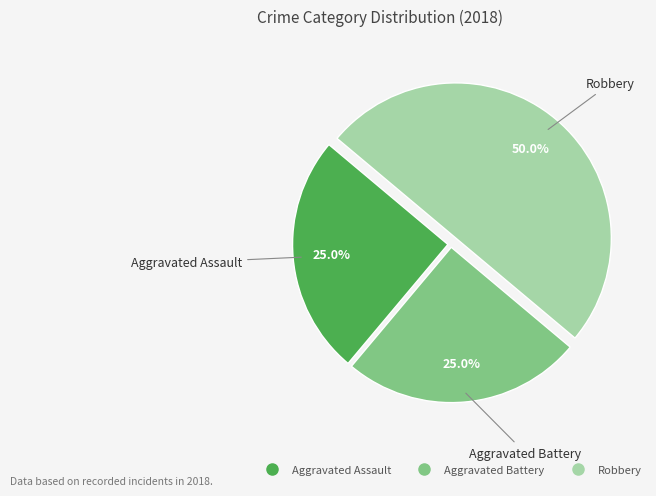

To the nearest percent, what is the average slice percentage?

33%